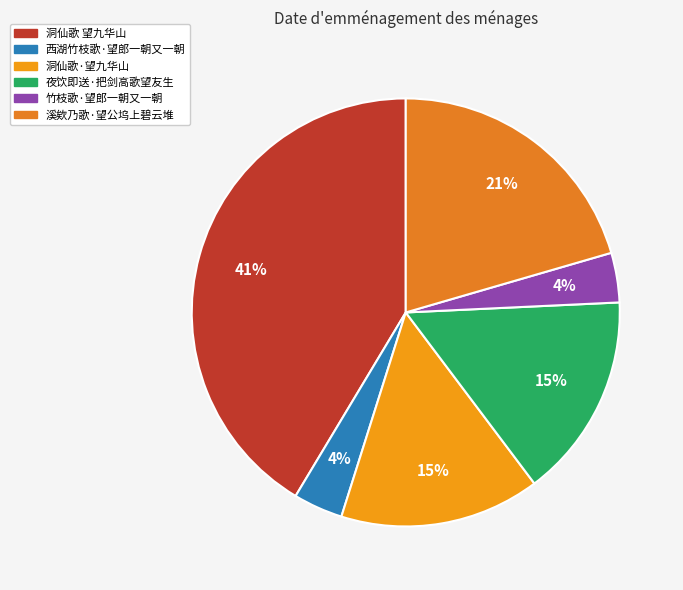

Is it true that 洞仙歌·望九华山 is 30% of the pie?

False